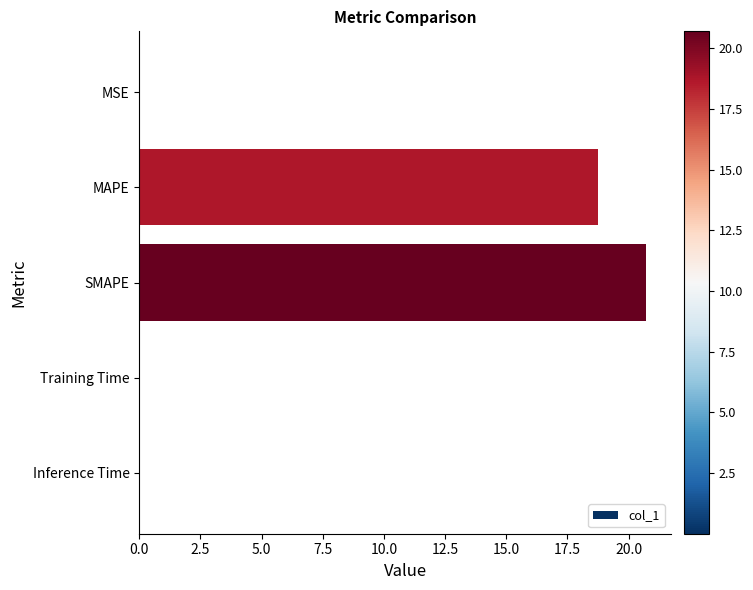

What is the sum of all values?

39.5